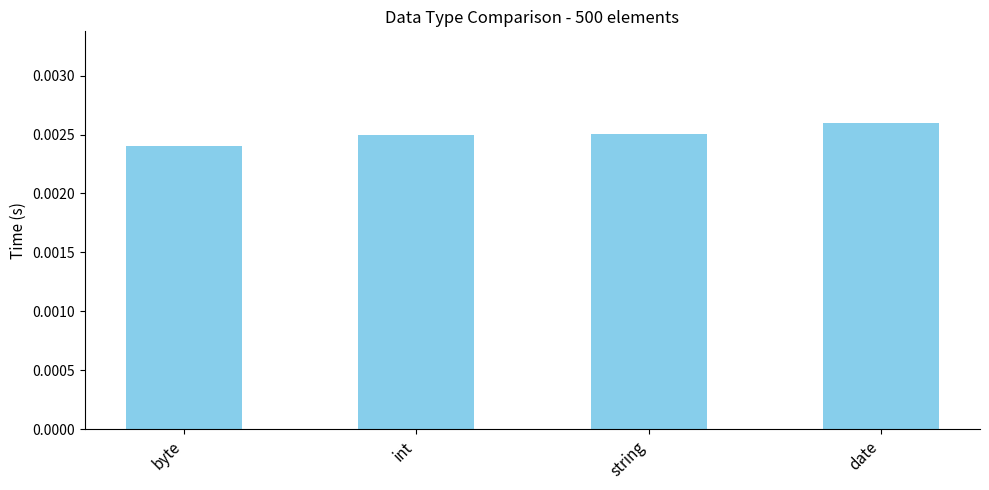

Between byte and int, which is larger?

int